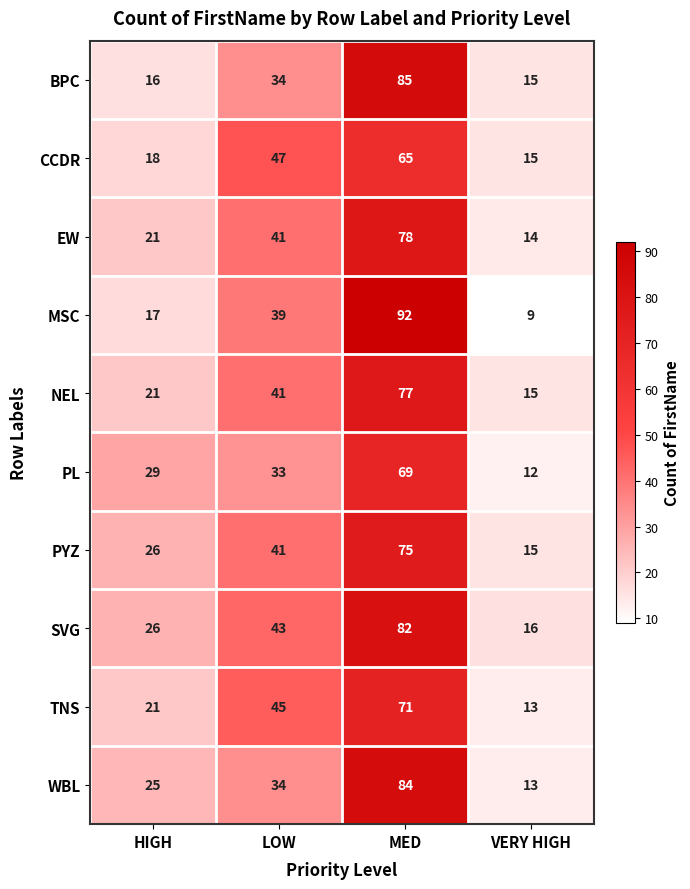

True or false: EW has a value of 17 at LOW.

False